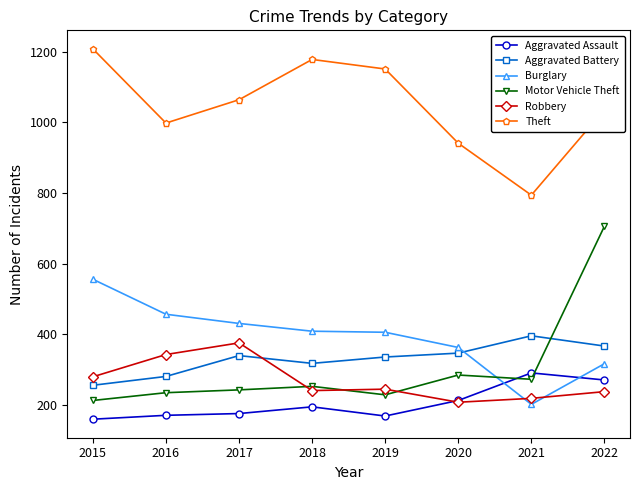

How many lines are shown in the chart?

6